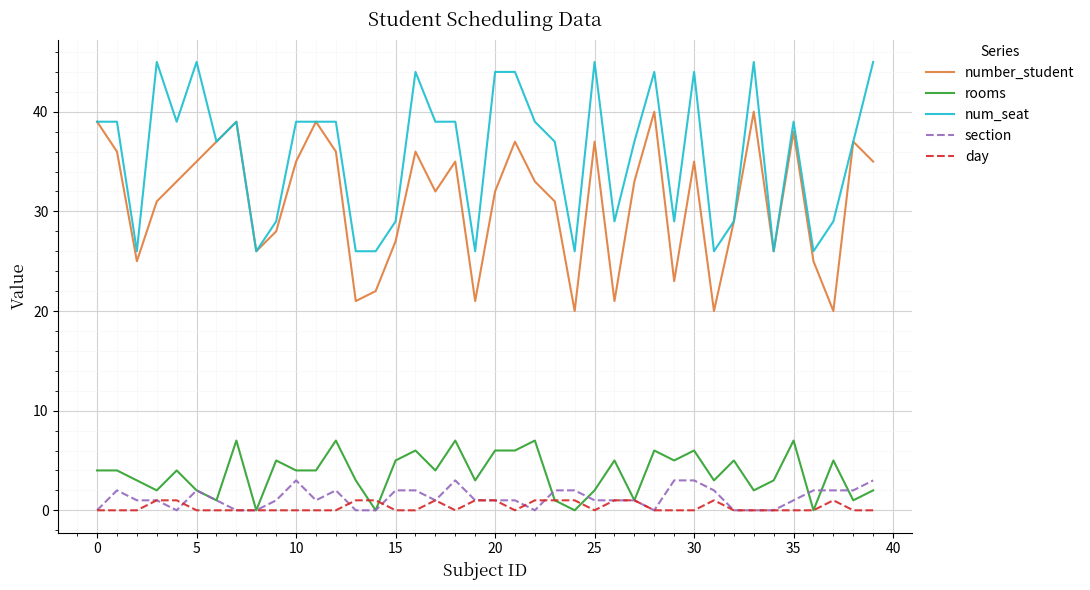

What is the difference between the second highest and minimum values in the num_seat series?

19